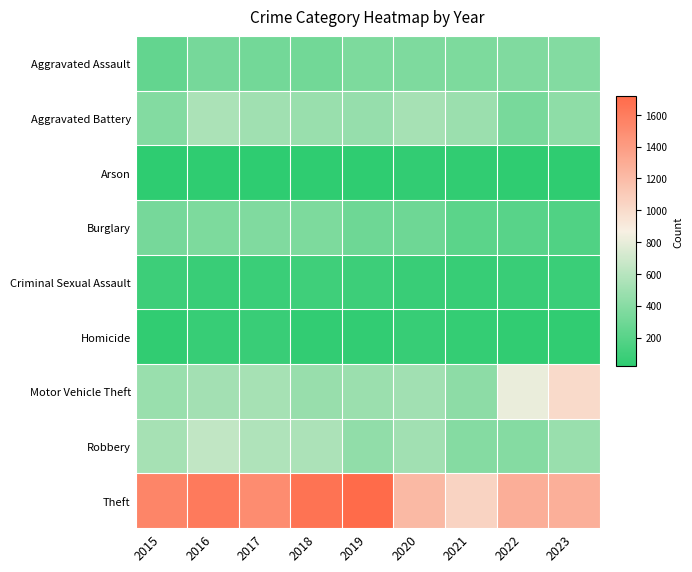

At 2021, list the series in order from largest to smallest.

Theft, Aggravated Battery, Motor Vehicle Theft, Robbery, Aggravated Assault, Burglary, Criminal Sexual Assault, Homicide, Arson